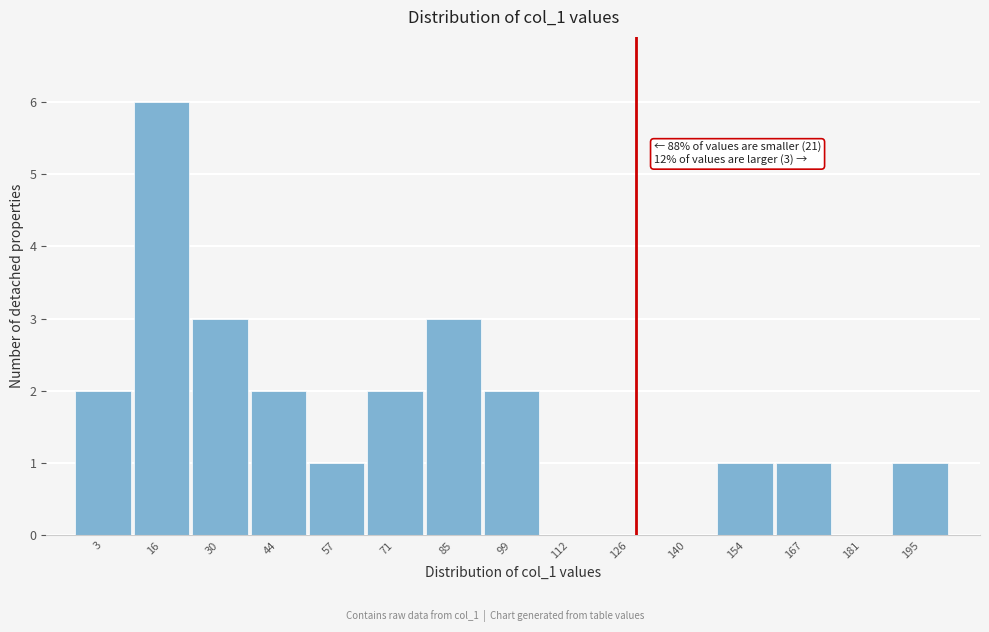

Reading left to right, extract all data points from this chart.

3=2	16=6	30=3	44=2	57=1	71=2	85=3	99=2	112=0	126=0	140=0	154=1	167=1	181=0	195=1